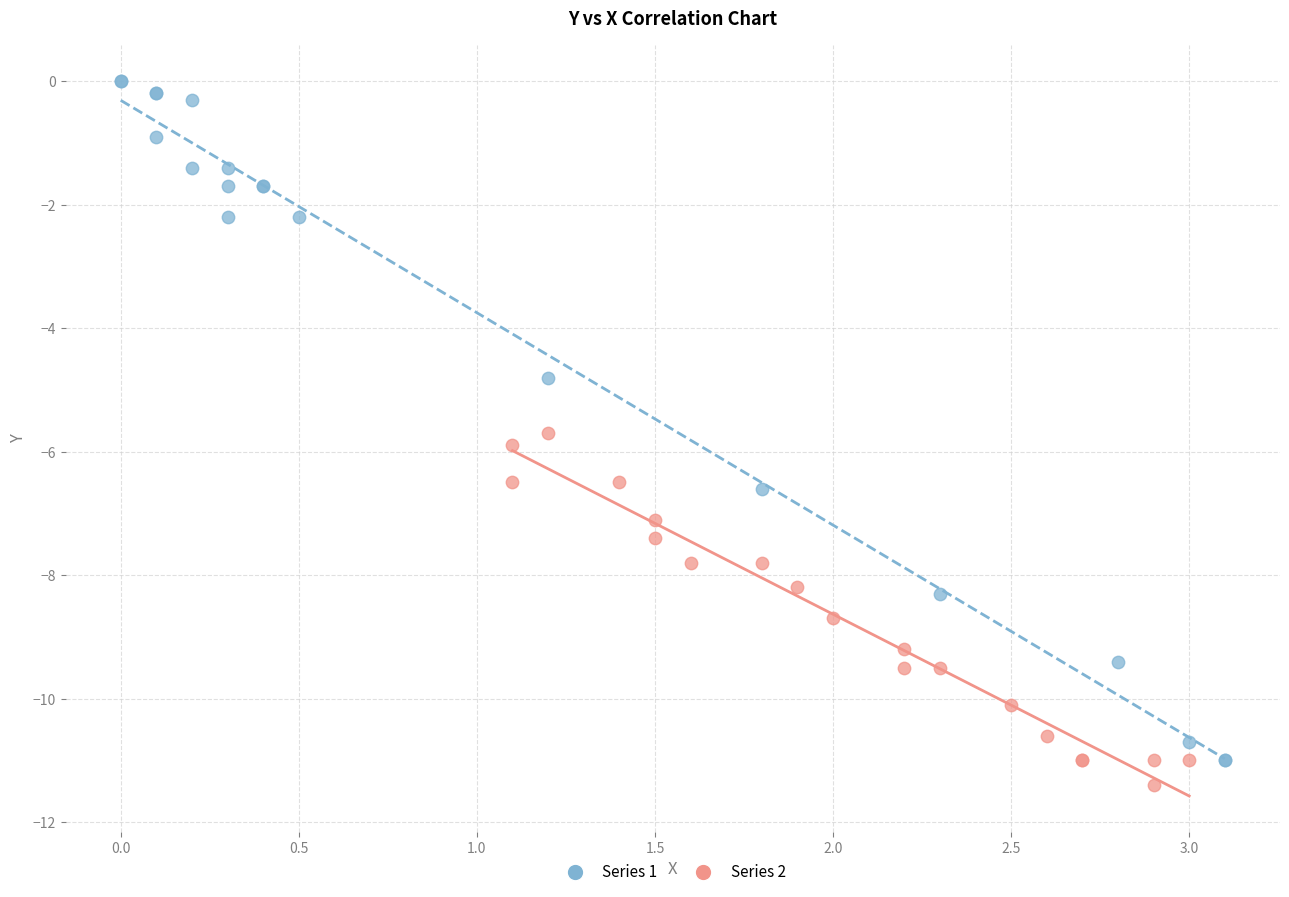

Which series contains the highest Y value?

Series 1